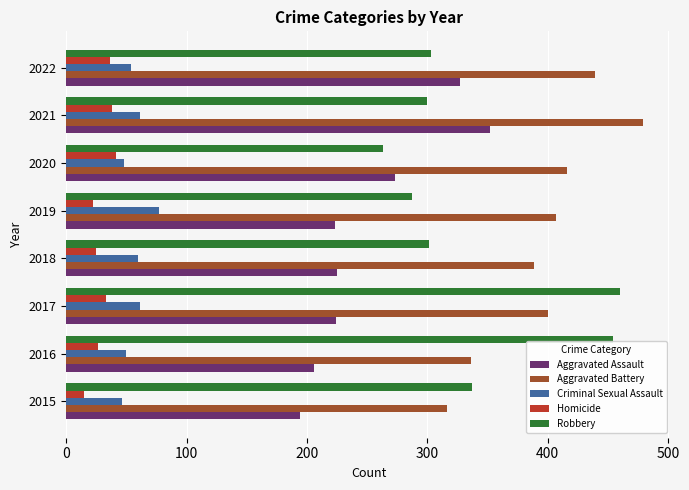

How many data points in Aggravated Battery are less than 407?

4